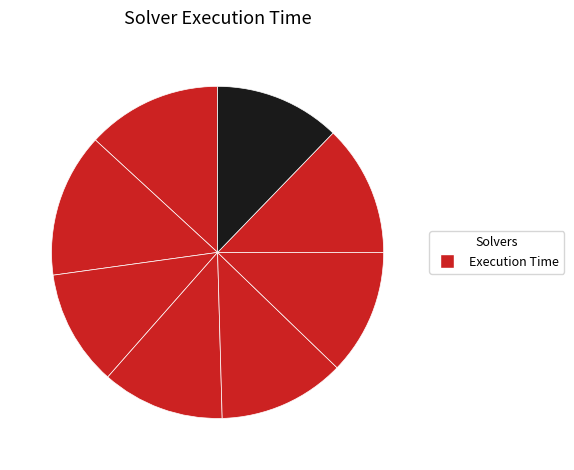

How many slices are in this pie chart?

8